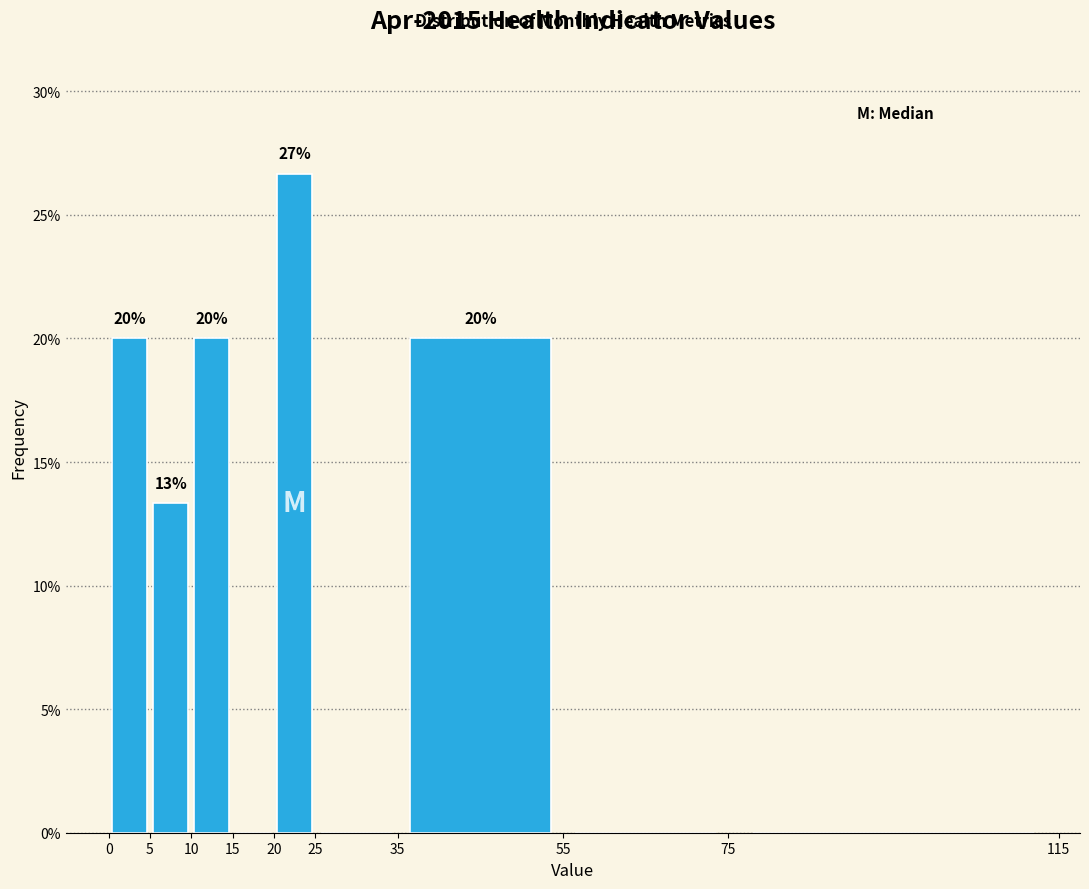

Over which range of the x-axis is the bar tallest?

20 to 25